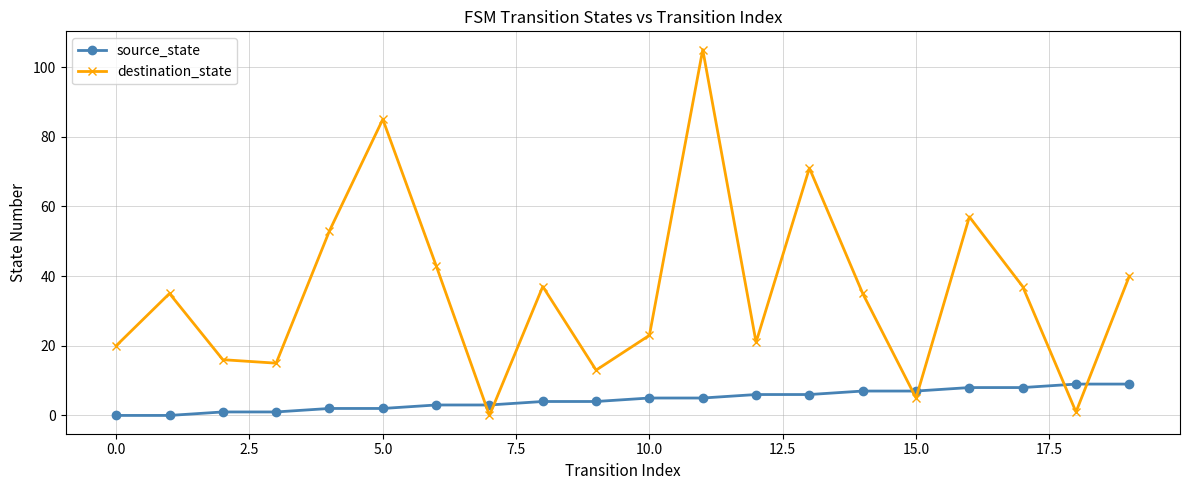

How many lines are shown in the chart?

2